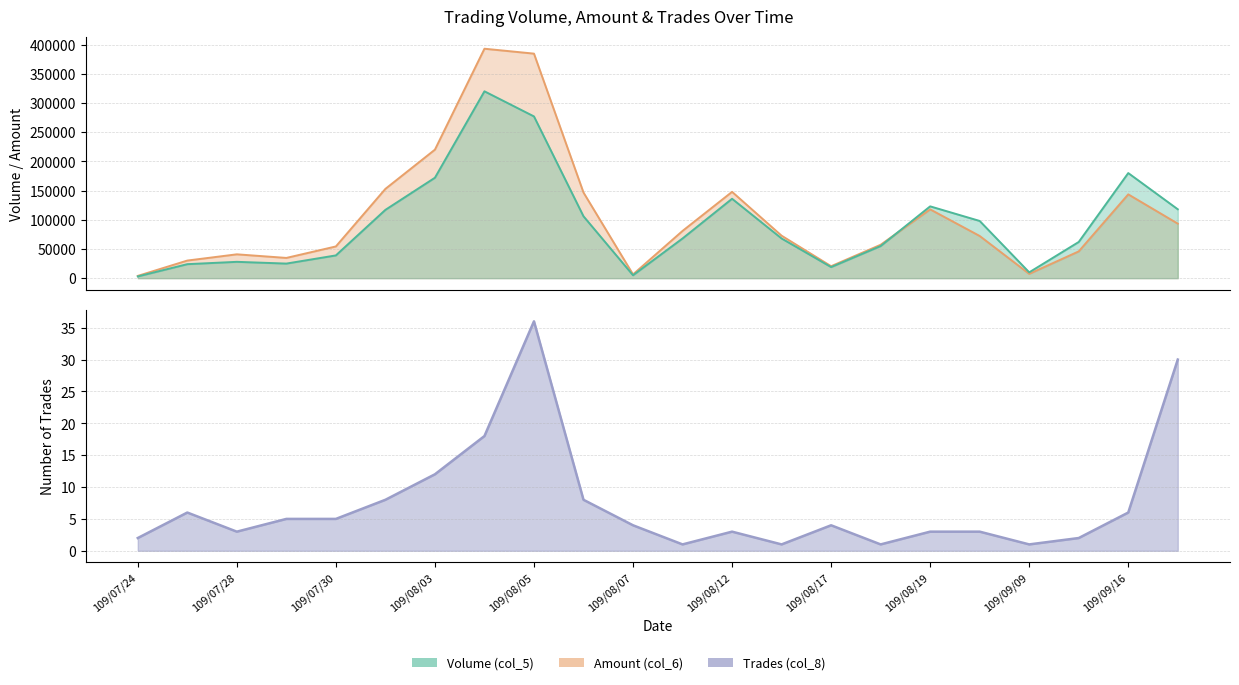

In Trades (col_8), how many points are lower than both neighbors (excluding endpoints)?

5